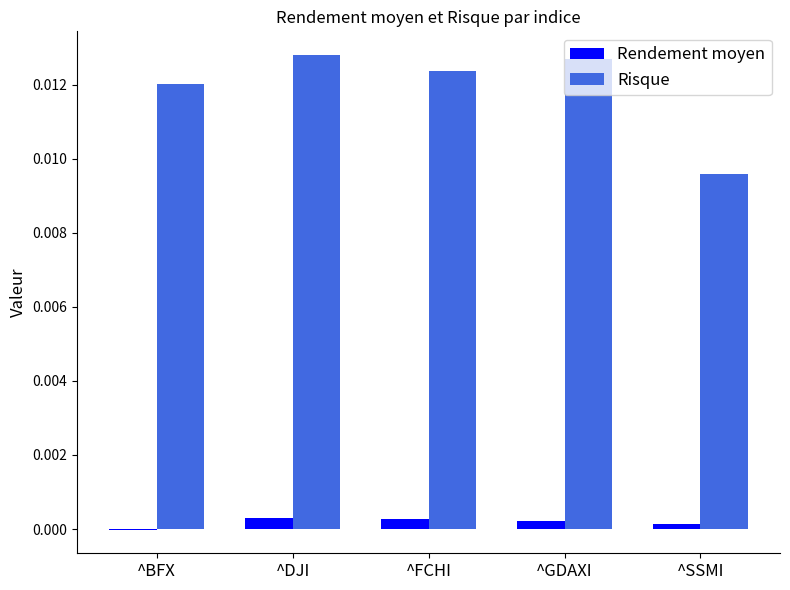

How many groups of bars are there?

5